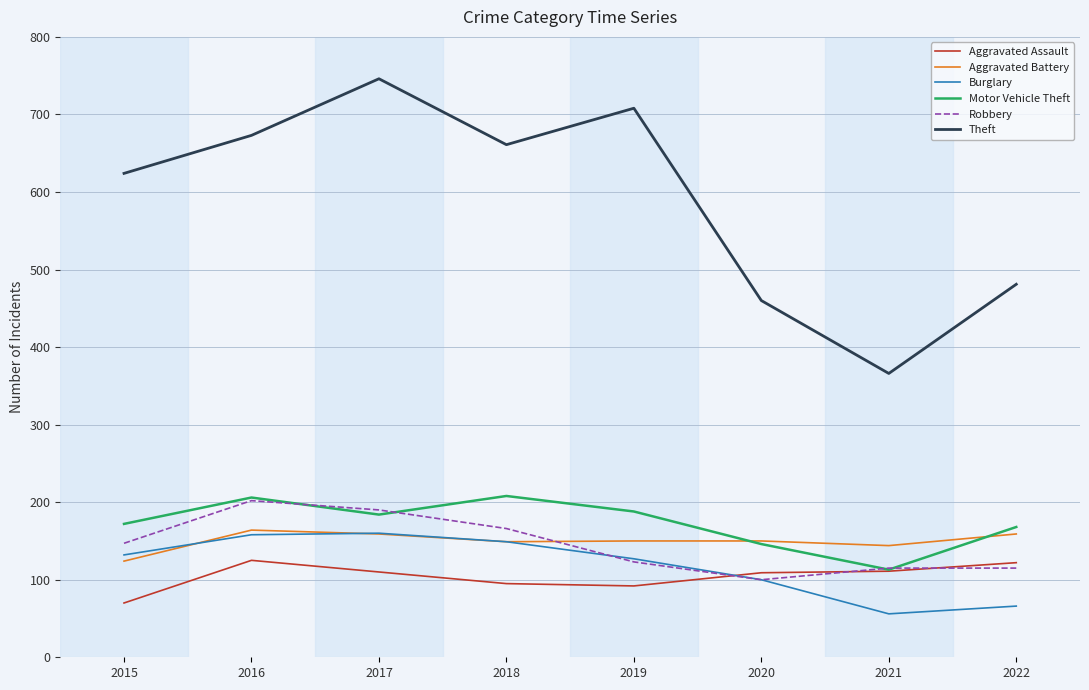

Is it true that Burglary equals 149 at 2018?

True